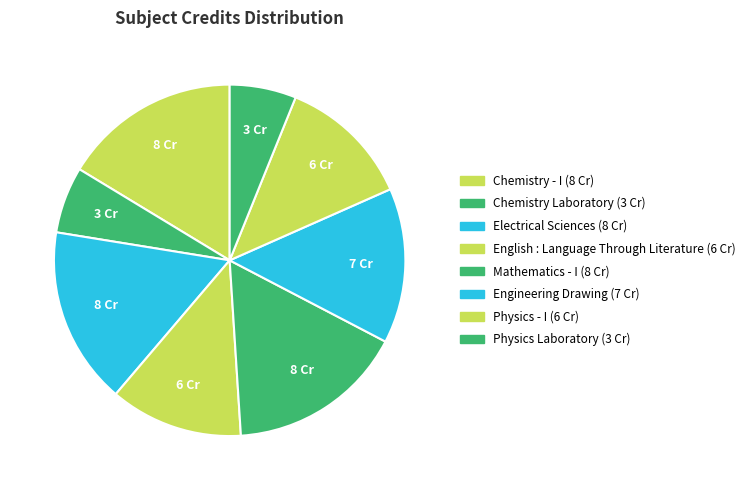

Is Engineering Drawing the majority of the pie?

No